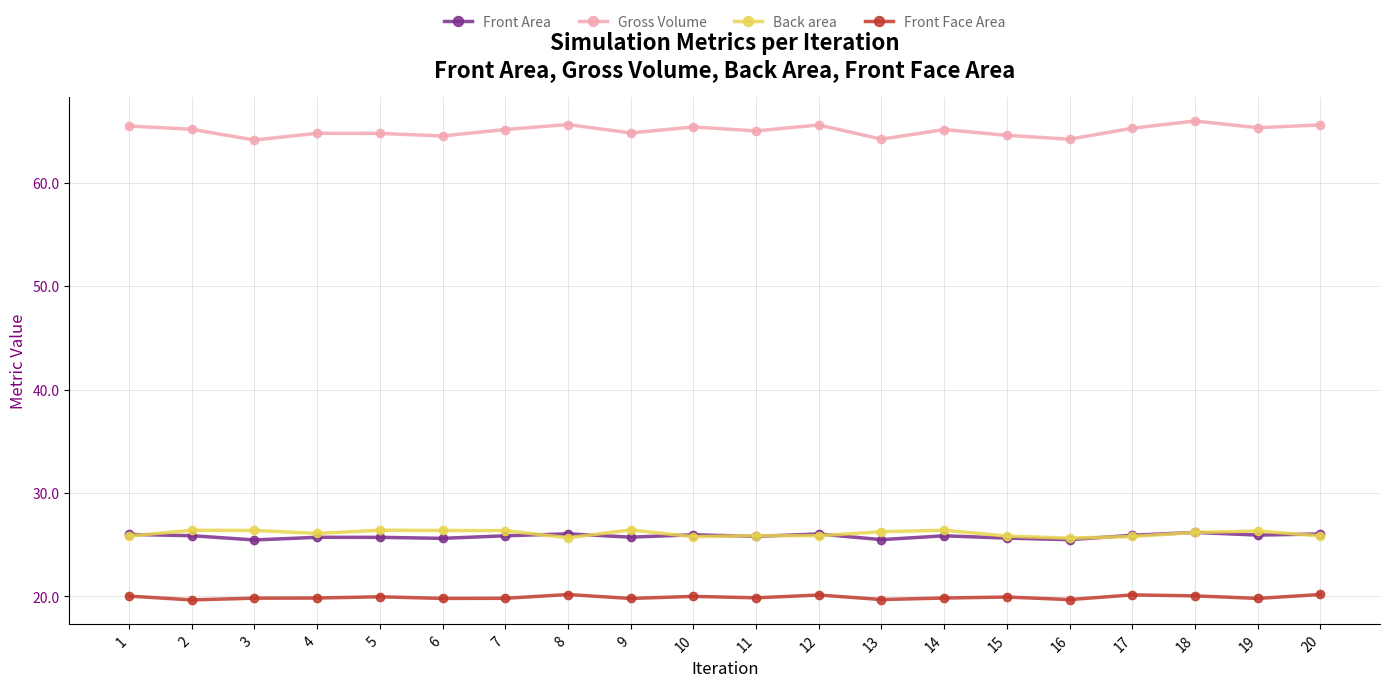

True or false: Gross Volume has more than 2 points higher than both neighbors.

True